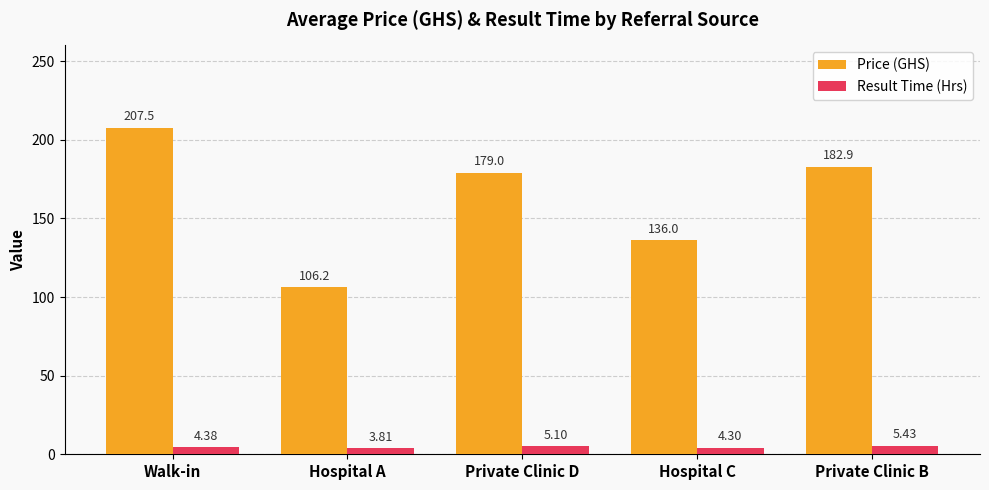

Rank the series by their maximum value, from highest to lowest.

Price (GHS), Result Time (Hrs)